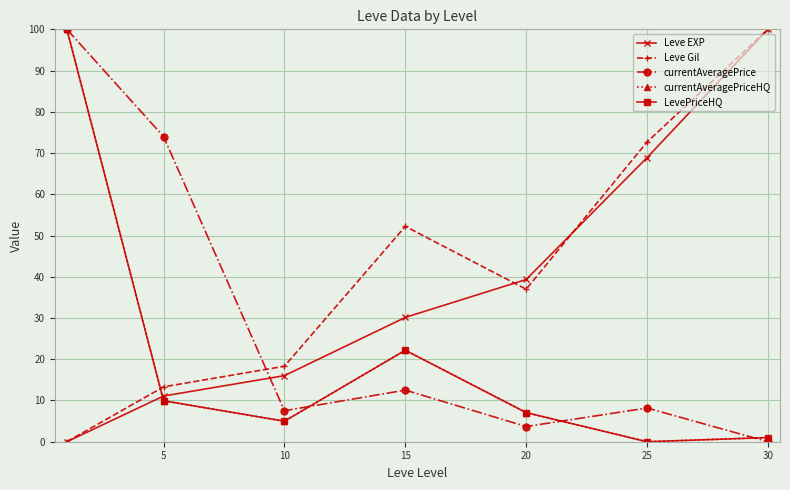

What is the sum of all currentAveragePriceHQ values?

145.2